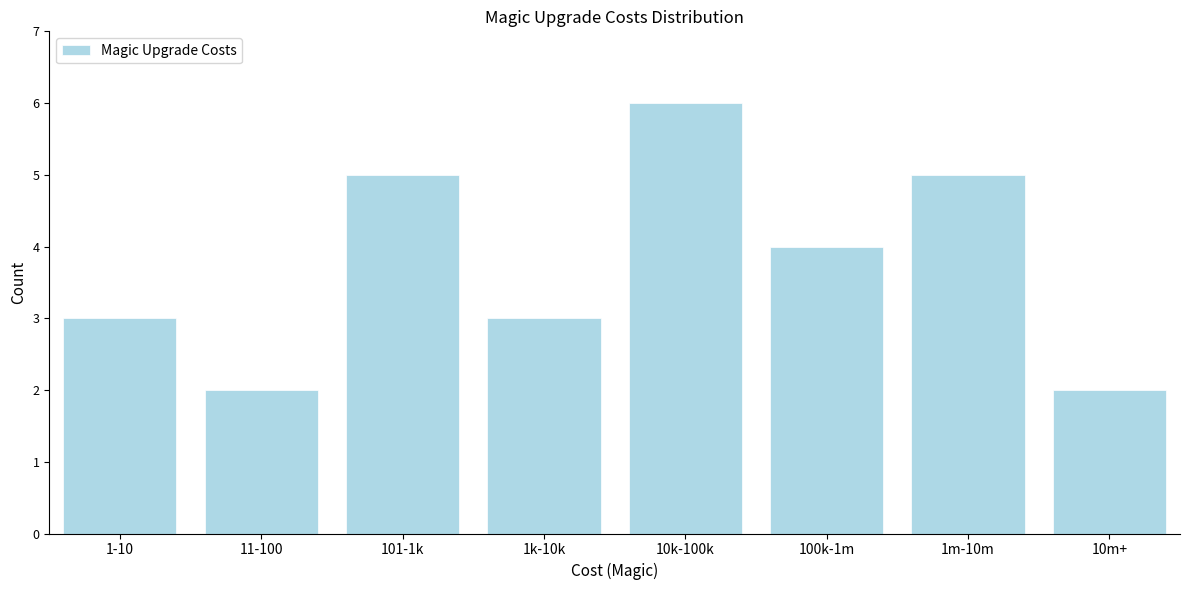

Reading left to right, extract all data points from this chart.

1-10=3	11-100=2	101-1k=5	1k-10k=3	10k-100k=6	100k-1m=4	1m-10m=5	10m+=2